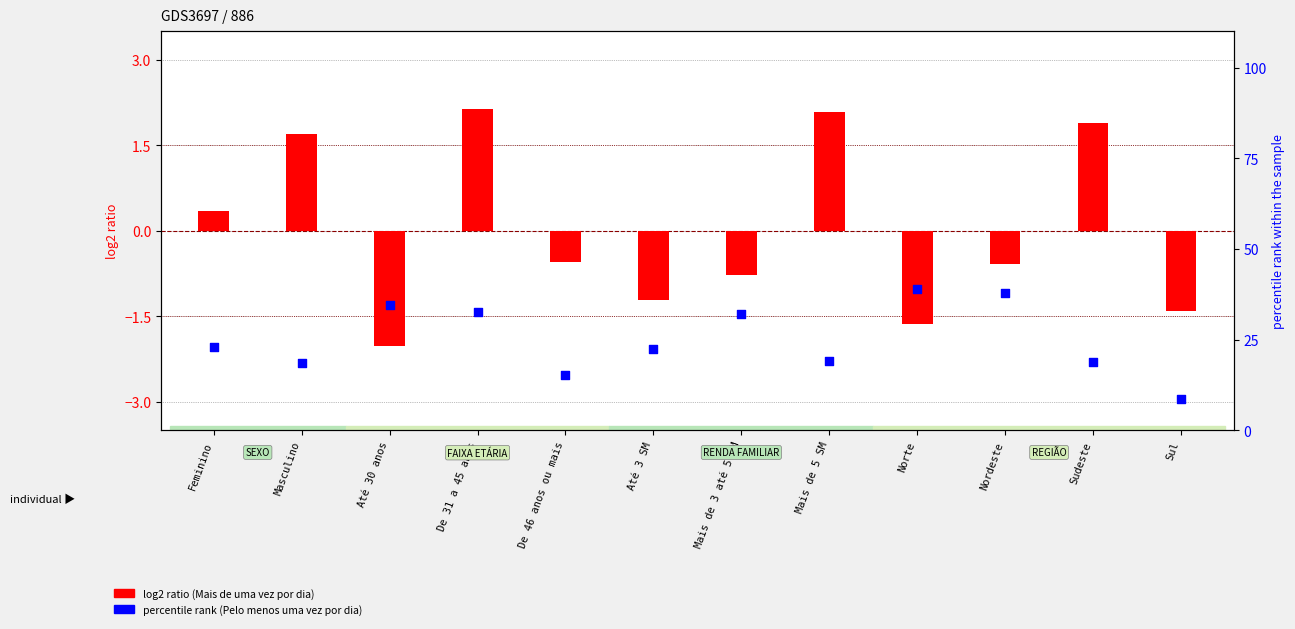

At how many categories does at least one series exceed 1?

12